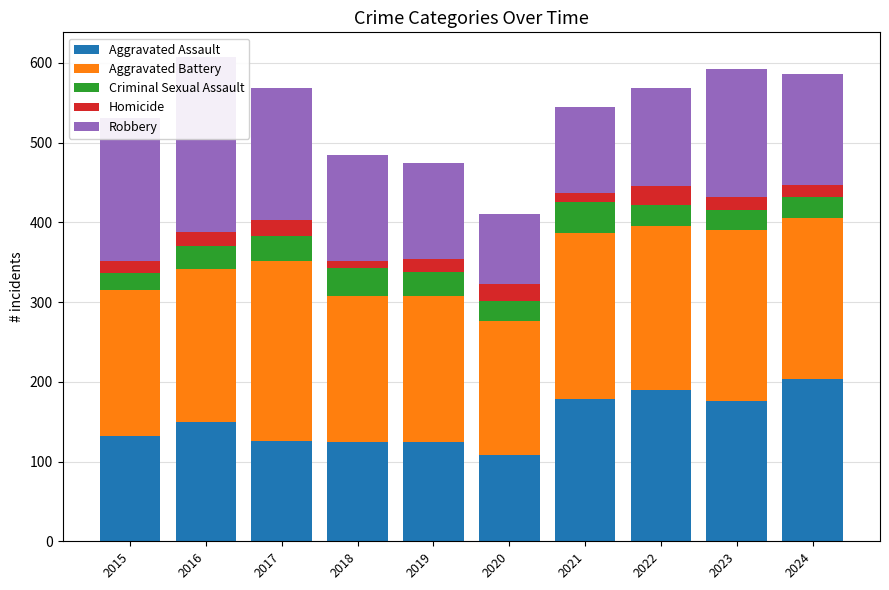

Which series has the largest total across all categories?

Aggravated Battery